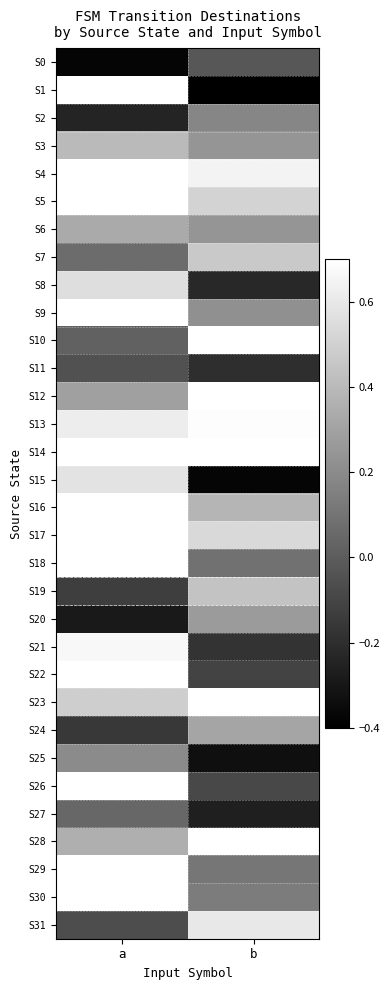

Reading left to right, transcribe all the data shown in this chart.

S0: a=-0.4	b=-0.0
S1: a=0.8	b=-0.4
S2: a=-0.2	b=0.2
S3: a=0.4	b=0.2
S4: a=0.9	b=0.6
S5: a=0.8	b=0.5
S6: a=0.3	b=0.2
S7: a=0.1	b=0.5
S8: a=0.6	b=-0.2
S9: a=0.9	b=0.2
S10: a=0.0	b=1.0
S11: a=-0.0	b=-0.2
S12: a=0.3	b=1.0
S13: a=0.6	b=0.7
S14: a=1.0	b=0.8
S15: a=0.6	b=-0.4
S16: a=1.0	b=0.4
S17: a=1.0	b=0.5
S18: a=0.7	b=0.1
S19: a=-0.1	b=0.4
S20: a=-0.3	b=0.3
S21: a=0.7	b=-0.2
S22: a=0.9	b=-0.1
S23: a=0.5	b=1.0
S24: a=-0.2	b=0.3
S25: a=0.2	b=-0.3
S26: a=0.8	b=-0.1
S27: a=0.0	b=-0.3
S28: a=0.4	b=0.8
S29: a=0.7	b=0.1
S30: a=0.9	b=0.1
S31: a=-0.1	b=0.6